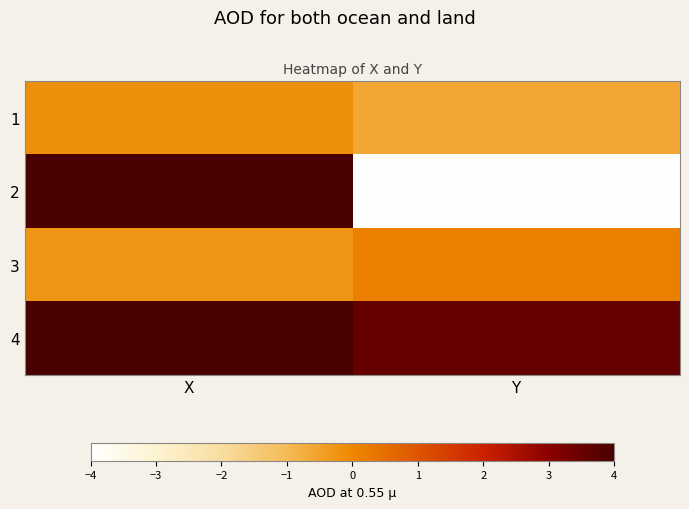

Rank the series by their maximum value, from highest to lowest.

2, 4, 3, 1